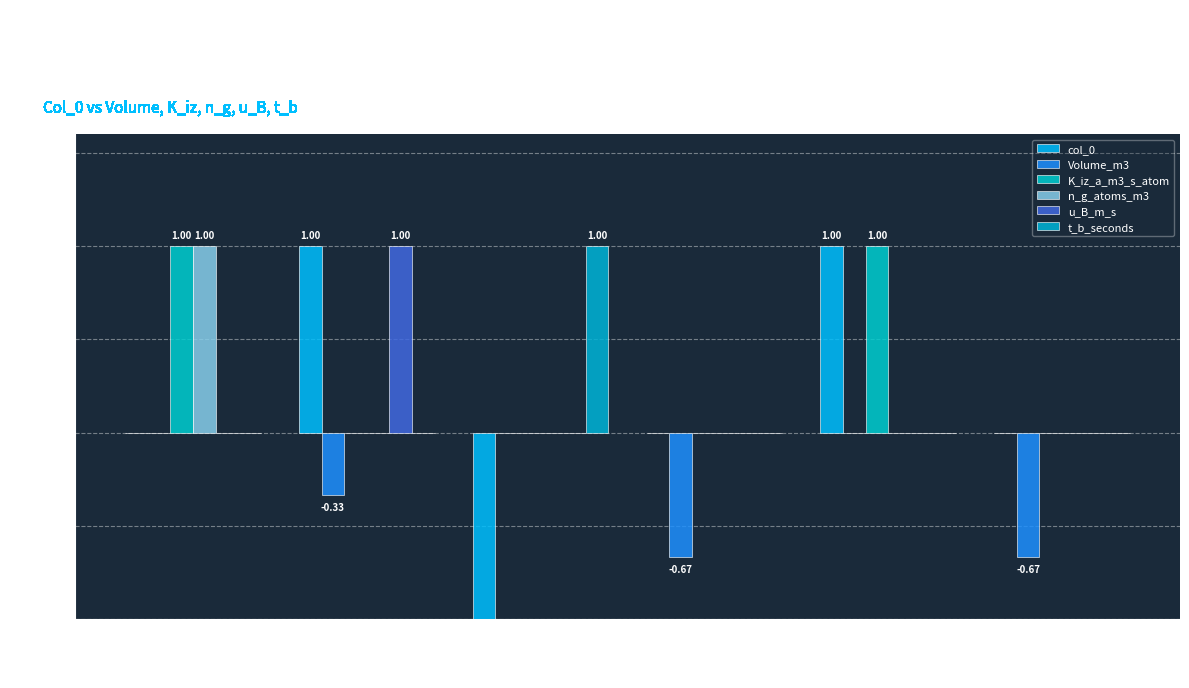

Between 1 and -1, which series saw the biggest shift?

col_0